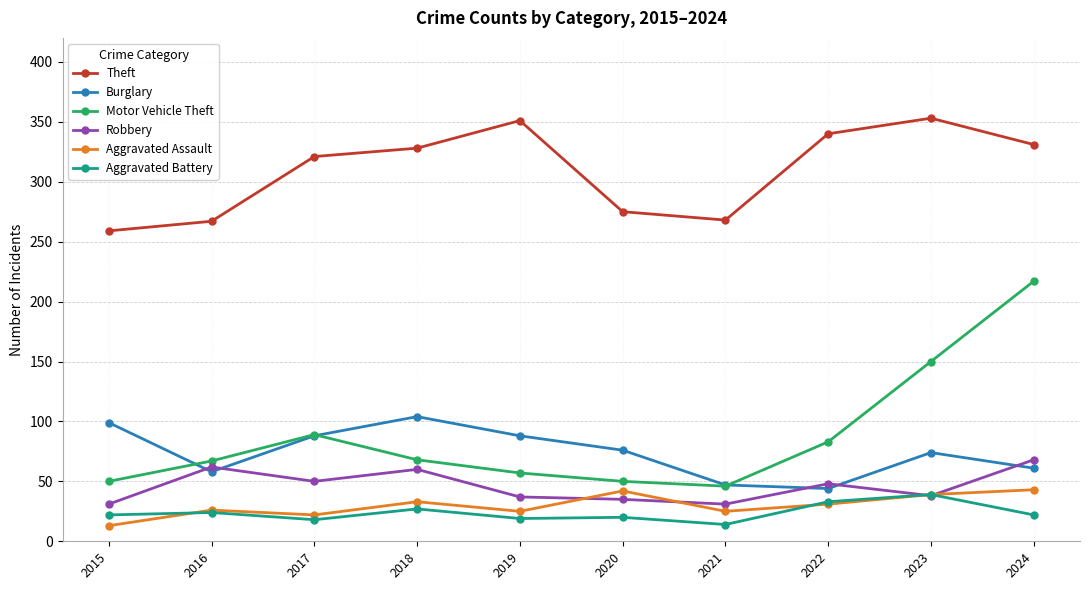

What is the difference between the Burglary values at 2023 and 2018?

30